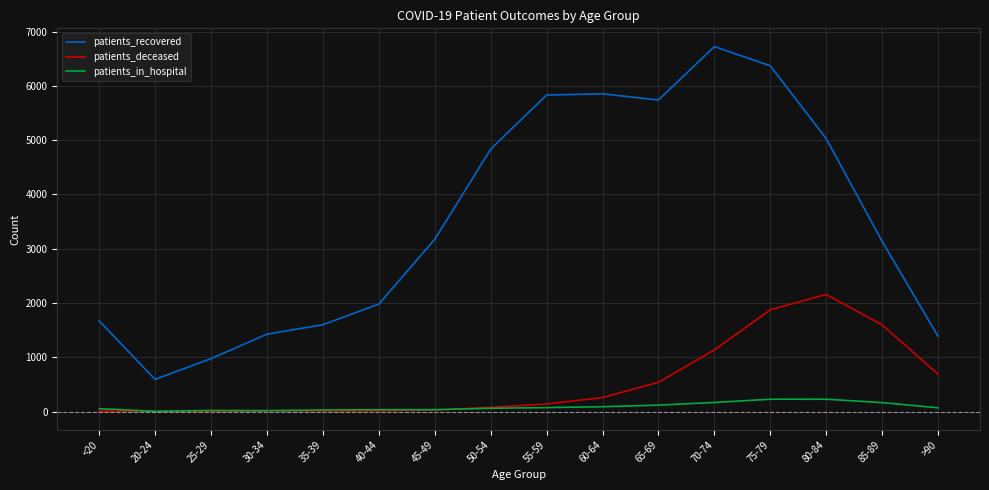

What is the difference between the highest and lowest values at 65-69?

5619